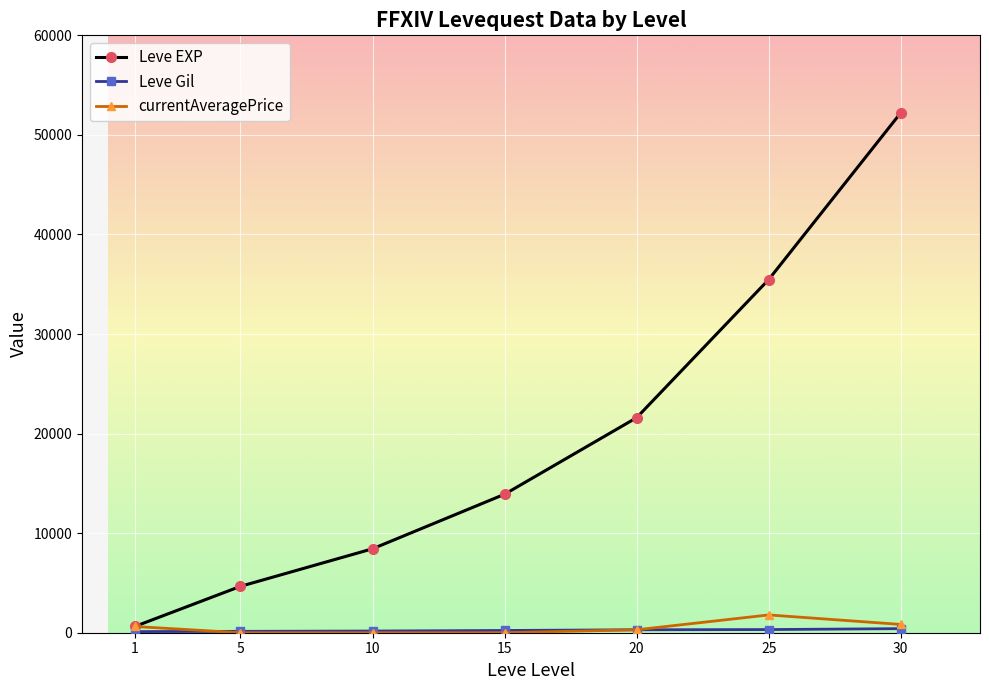

The value of Leve EXP at 15 is 9159. True or false?

False